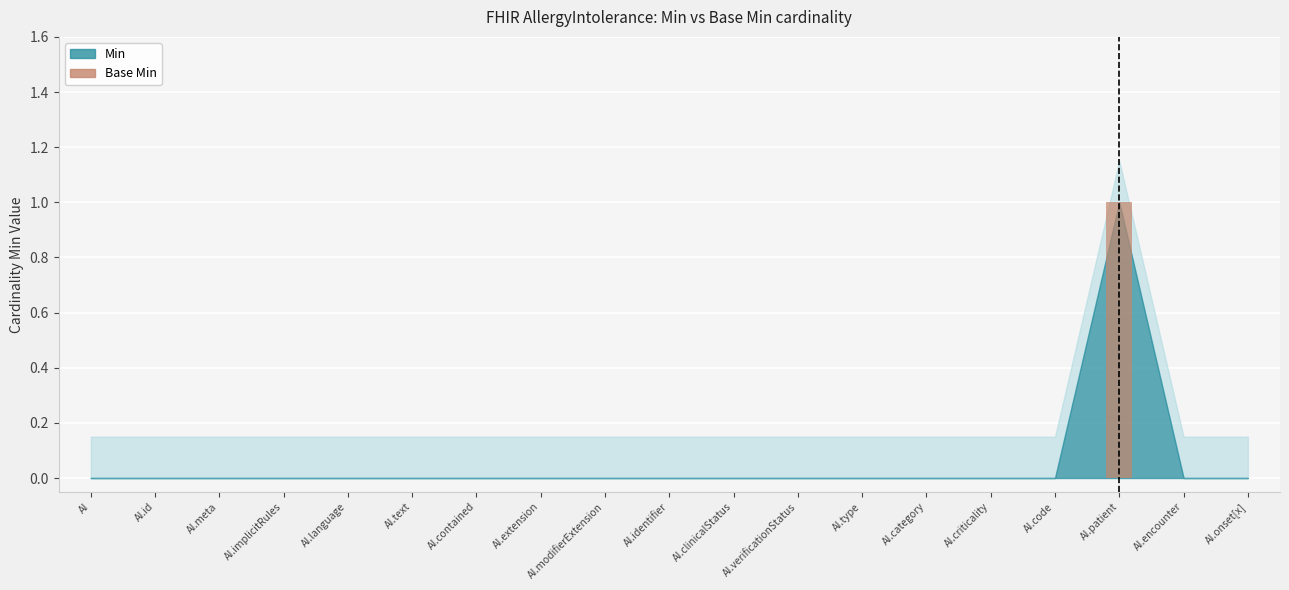

Count the values in the range 0 to 1.

19